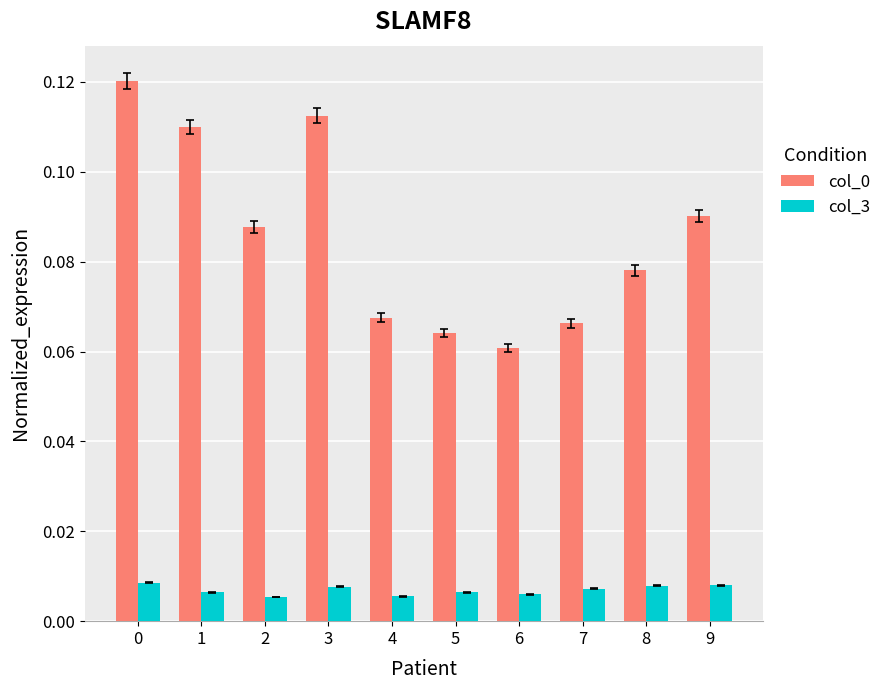

How many bars are there in total?

20